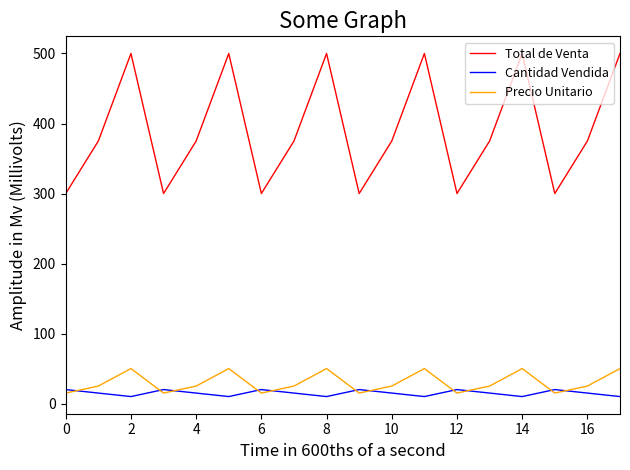

True or false: Total de Venta and Cantidad Vendida cross at least once.

False